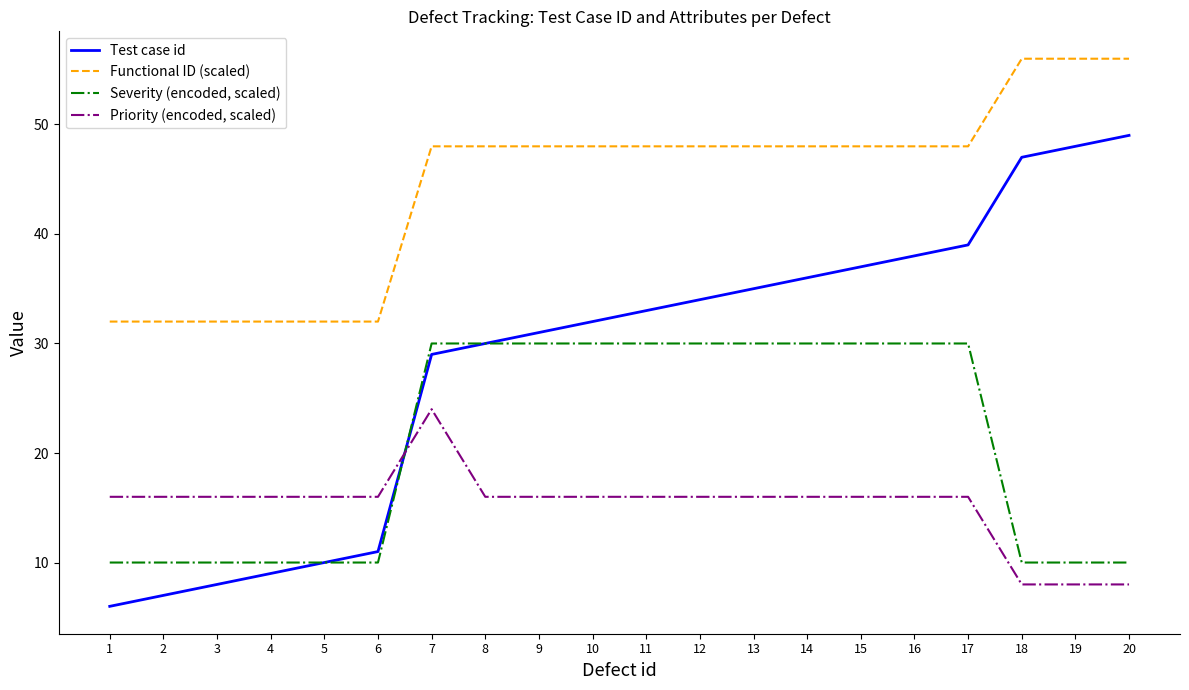

At how many categories does at least one series exceed 22?

20